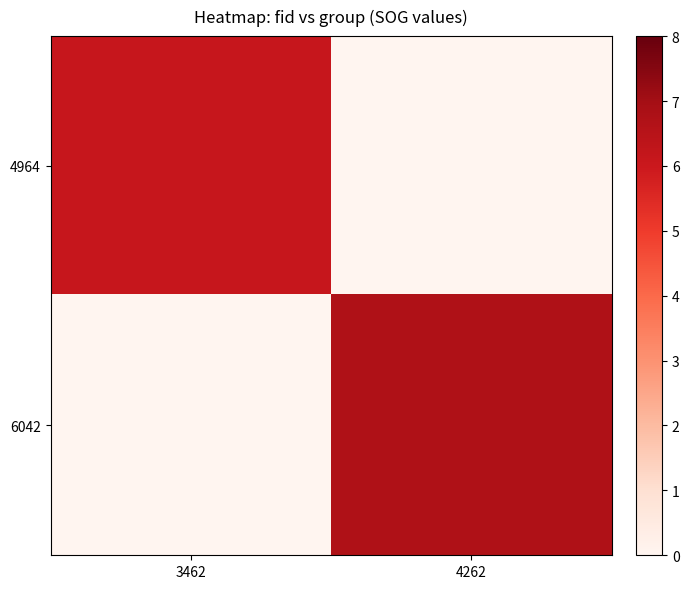

What is the spread (max minus min) of values at 3462?

6.1